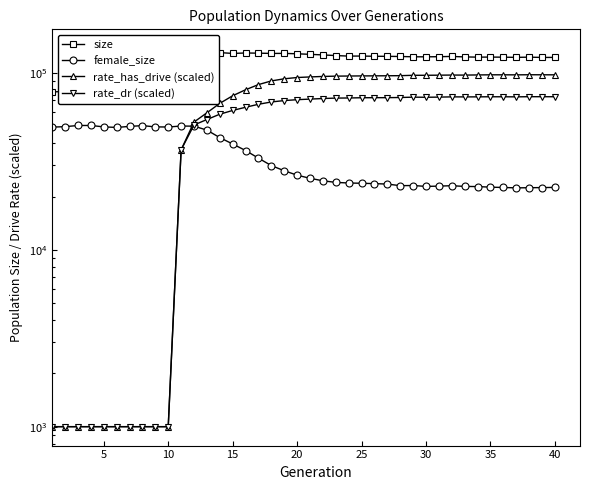

Reading left to right, what are all the values shown in this chart?

size: 78217.0	78651.0	79787.0	79600.0	77424.0	76870.0	78692.0	80206.0	78459.0	77697.0	117954.0	138087.0	135069.0	130522.0	129064.0	129850.0	129517.0	129113.0	129147.0	128496.0	127577.0	126620.0	125544.0	124677.0	124758.0	124387.0	124276.0	124046.0	123564.0	123512.0	123706.0	124116.0	123365.0	123000.0	123089.0	122935.0	122620.0	122978.0	122514.0	122574.0
female_size: 49445.0	49747.0	50502.0	50519.0	49591.0	49244.0	49906.0	50418.0	49592.0	49523.0	50149.0	50062.0	47571.0	43129.0	39685.0	36465.0	33010.0	29954.0	28017.0	26447.0	25390.0	24584.0	24071.0	23883.0	23800.0	23689.0	23551.0	23067.0	23116.0	22843.0	22933.0	23056.0	22842.0	22799.0	22623.0	22530.0	22414.0	22459.0	22500.0	22550.0
rate_has_drive (scaled): 1000.0	1000.0	1000.0	1000.0	1000.0	1000.0	1000.0	1000.0	1000.0	1000.0	36757.8	52821.5	59560.5	67371.0	74381.1	80421.6	86026.7	90232.0	92772.2	94331.8	95047.1	95650.9	96038.4	96185.9	96320.4	96403.2	96508.5	96631.2	97097.4	97110.1	97258.5	97394.7	97350.0	97545.9	97719.5	97714.6	97650.0	97799.0	97746.3	97686.2
rate_dr (scaled): 1000.0	1000.0	1000.0	1000.0	1000.0	1000.0	1000.0	1000.0	1000.0	1000.0	36757.8	50849.4	54572.5	58498.9	61427.9	64035.4	66569.0	68605.5	69859.0	70676.8	71221.1	71756.5	72156.7	72264.0	72484.2	72533.1	72569.3	72713.2	73039.5	72933.0	73082.4	73311.5	73286.9	73333.7	73410.4	73403.6	73333.6	73478.4	73464.6	73444.3